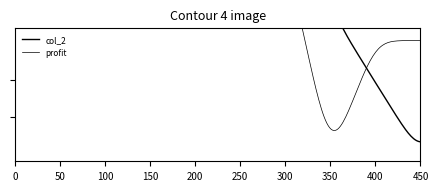

Reading left to right, transcribe all the data shown in this chart.

col_2: -133	-196	-218	-172	-109	-174	-203	56	154	251
profit: -133	-63	-22	46	63	-65	-29	259	98	97